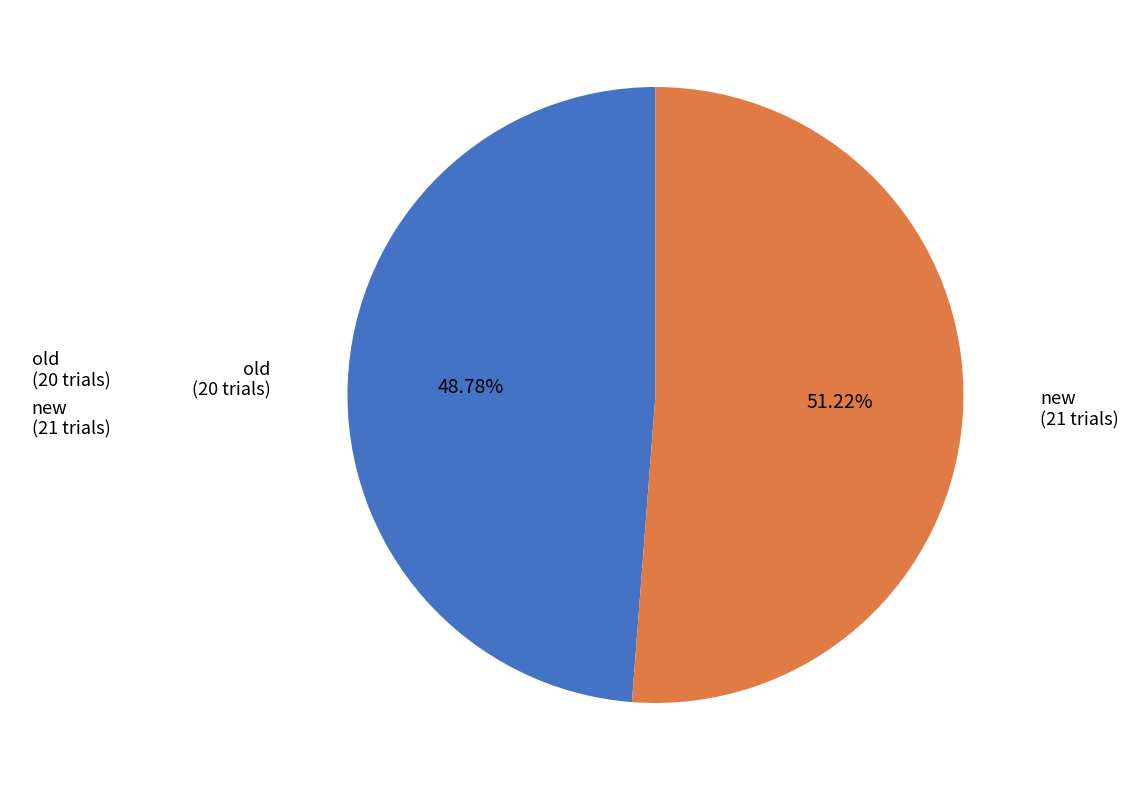

Which category accounts for the majority?

new